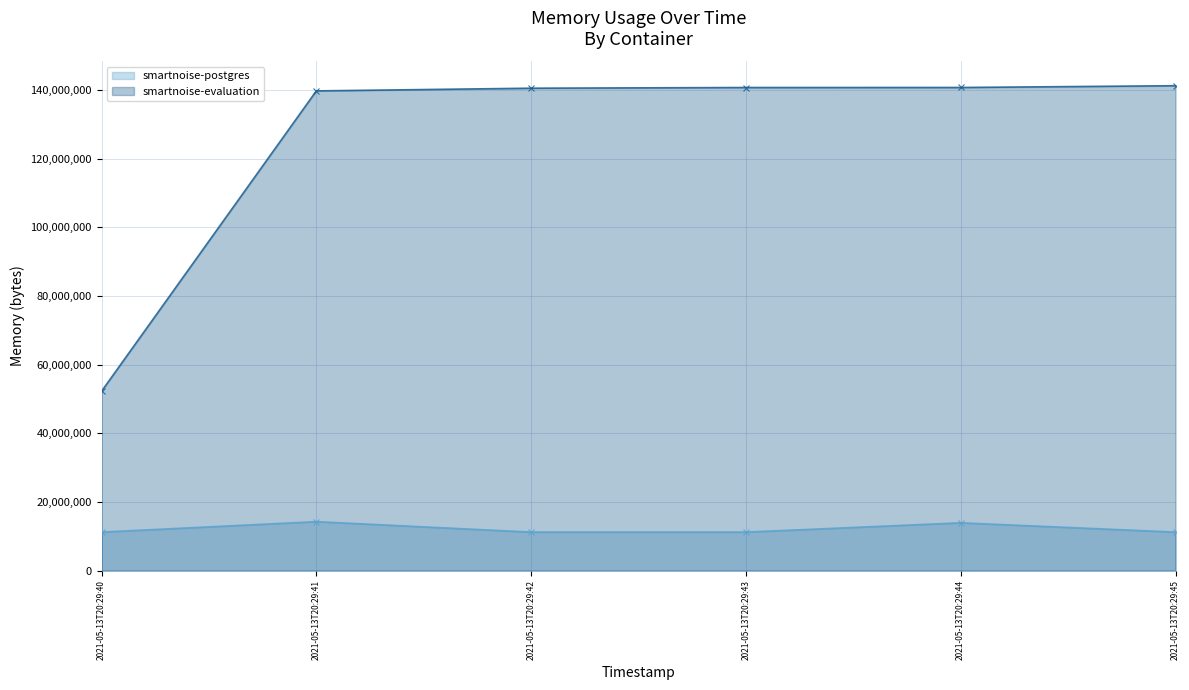

True or false: smartnoise-postgres line and smartnoise-evaluation line intersect in this chart.

False